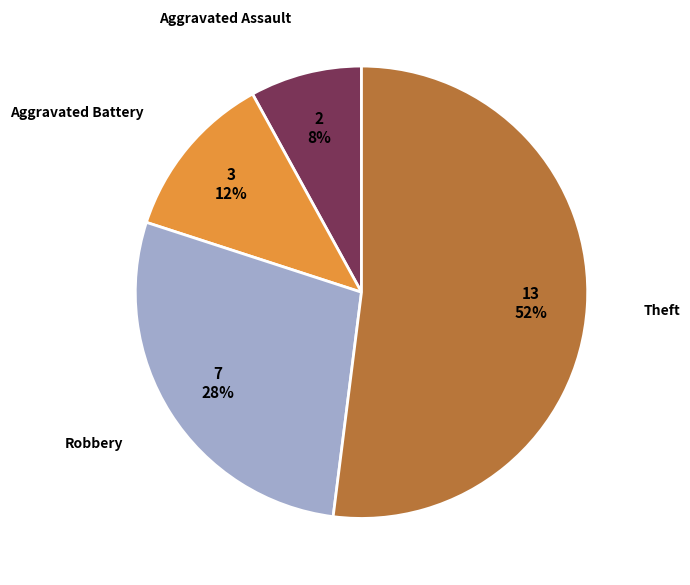

What is the ratio of the value at Robbery to the value at Theft?

0.5